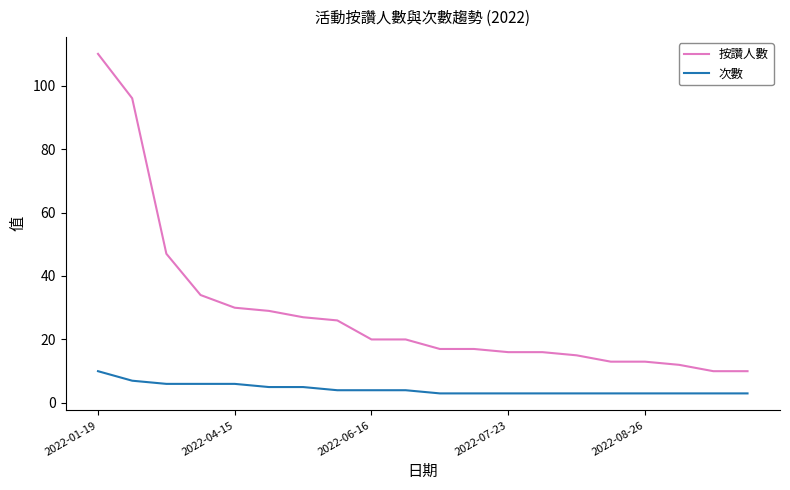

What is the minimum value shown in the chart?

3